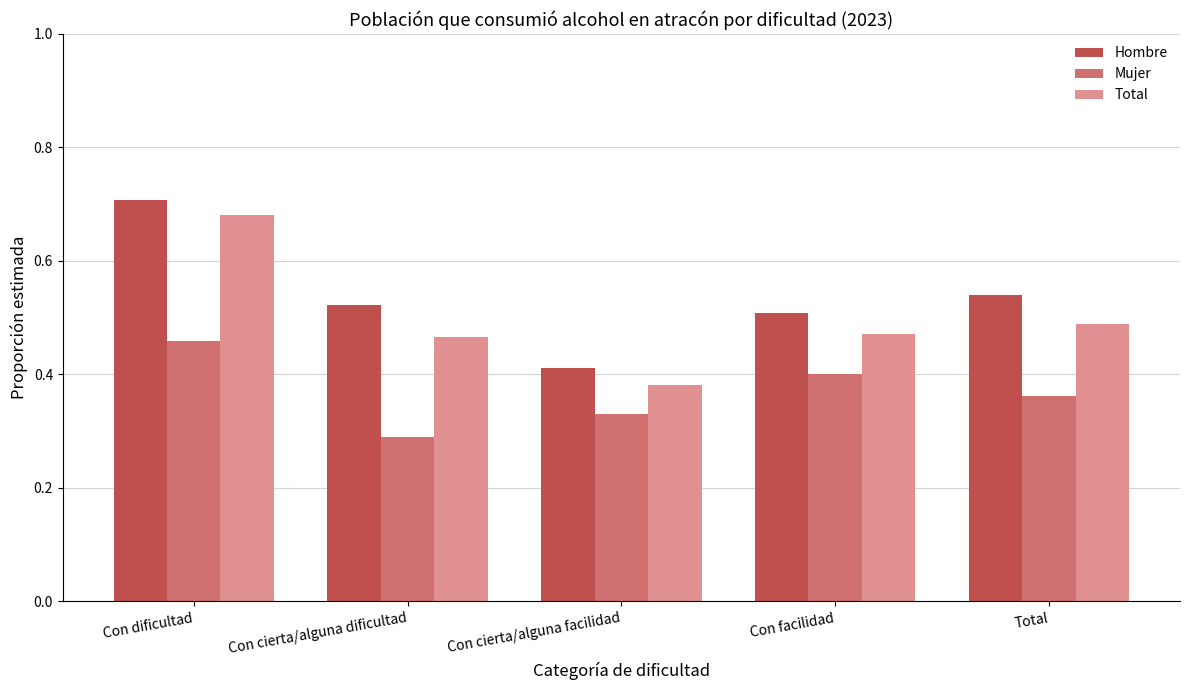

At Con facilidad, list the series in order from smallest to largest.

Mujer, Total, Hombre